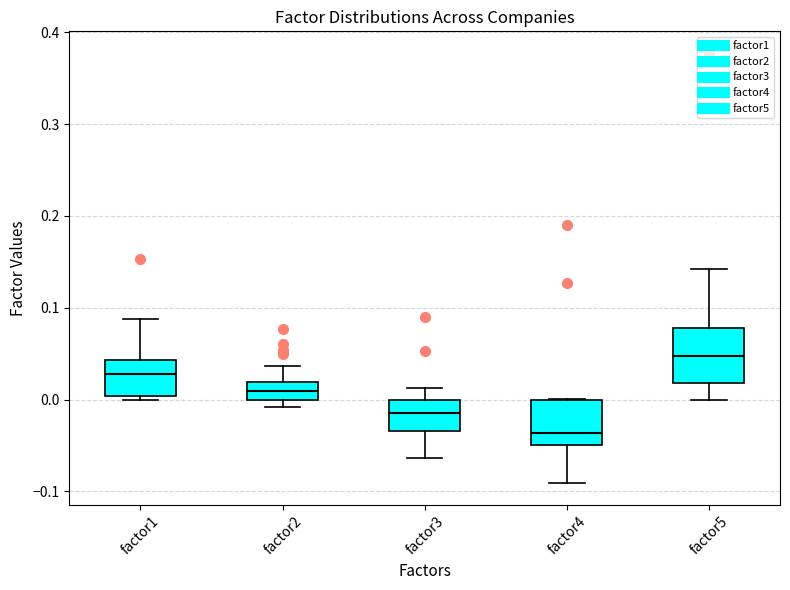

Where is the lower edge of the box for factor2 on the y-axis? The values are not printed on the chart, so give them approximately, as read against the axis.

0.00